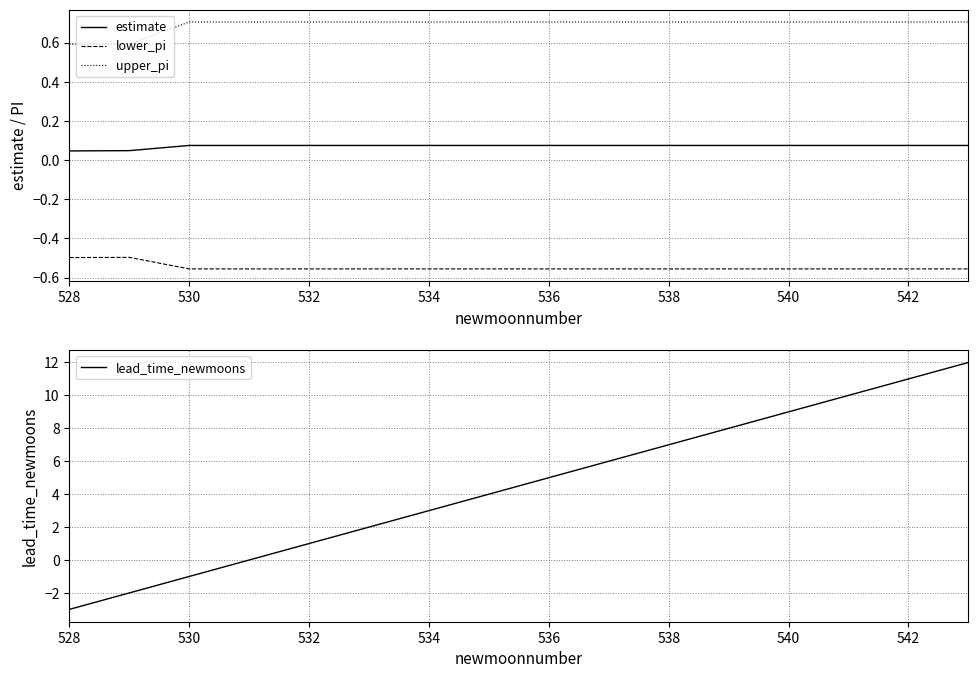

True or false: upper_pi and lower_pi intersect in this chart.

False